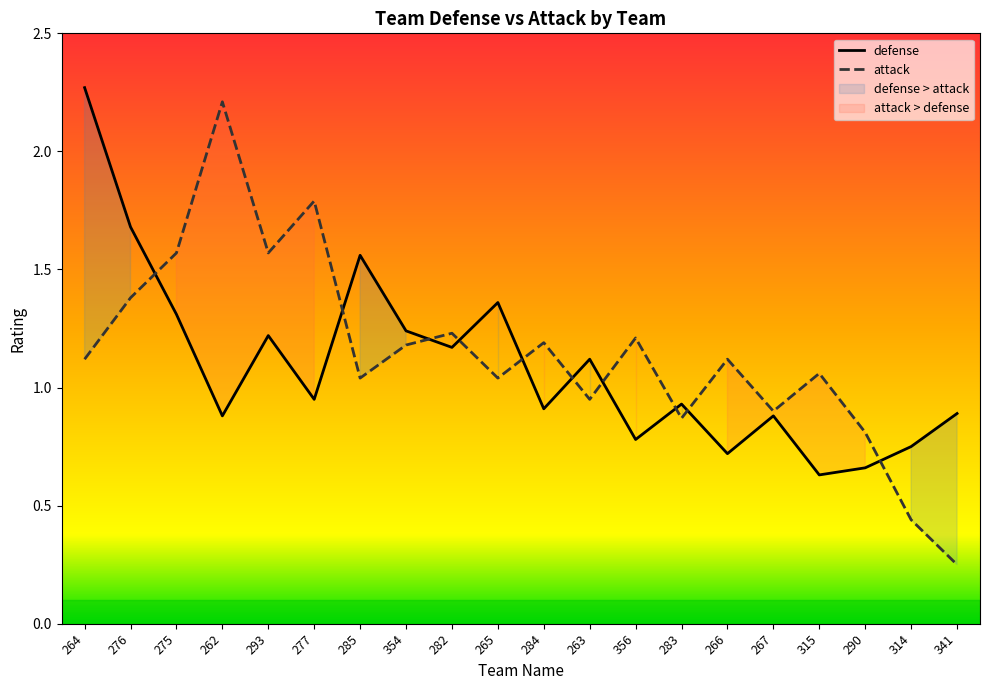

At which category does defense reach its first local peak?

293